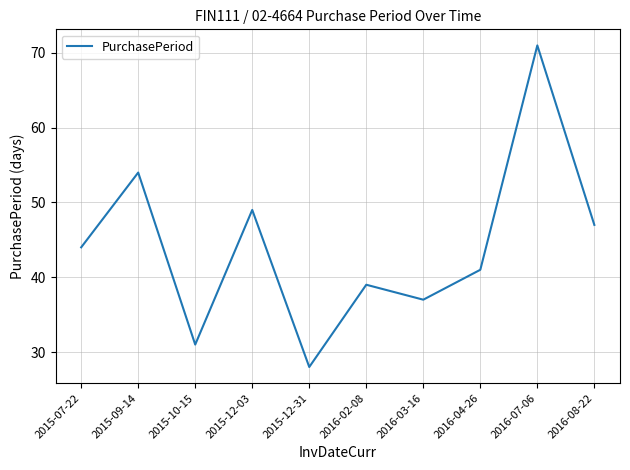

What is the difference between the second highest and minimum values?

26